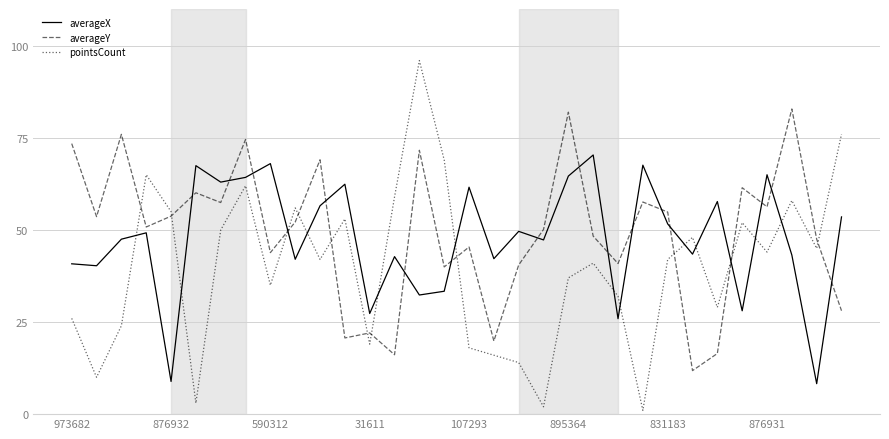

What is the maximum value for pointsCount?

96.0